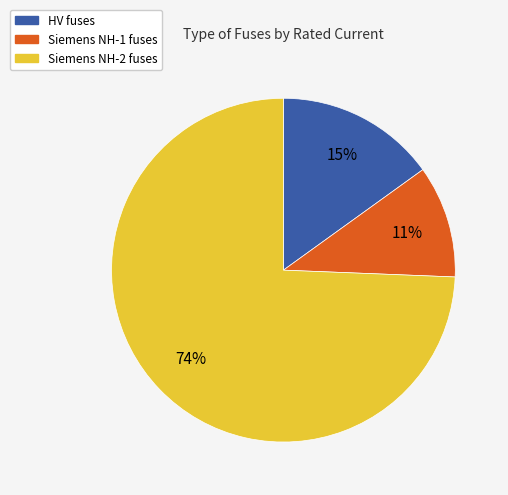

To the nearest percent, what is the average slice percentage?

33%